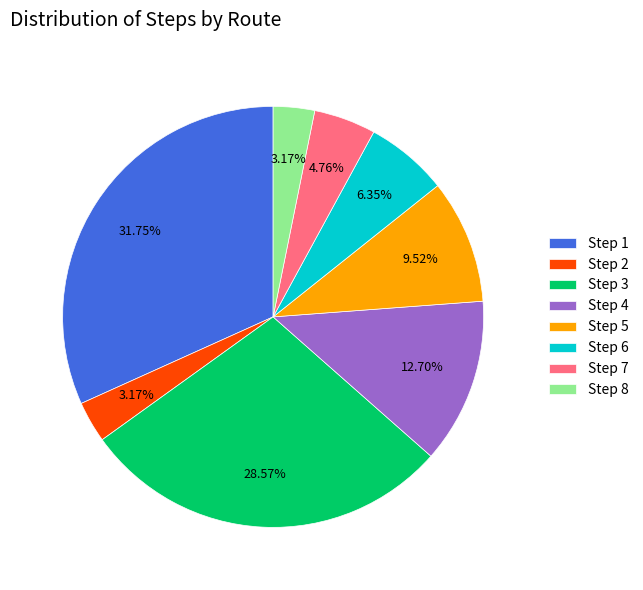

Do Step 6 and Step 7 together represent more than half of the pie?

No